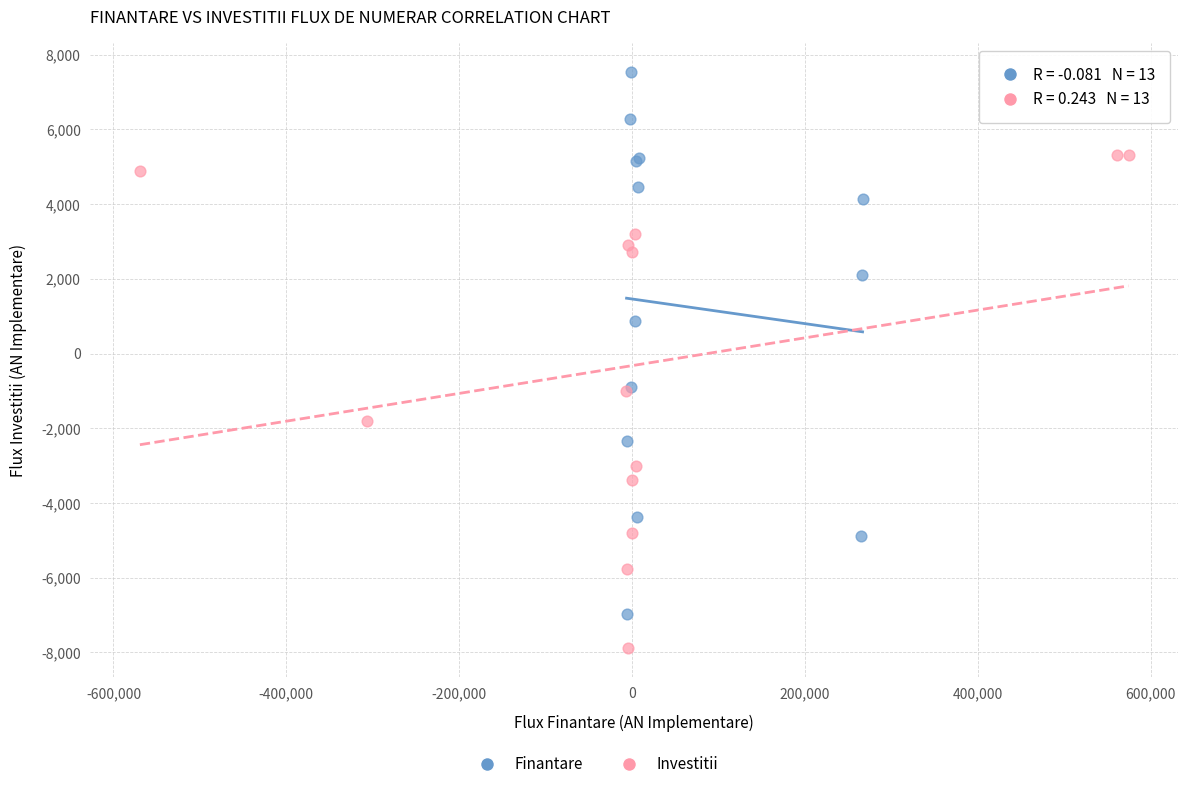

Which series contains the highest Y value?

Finantare